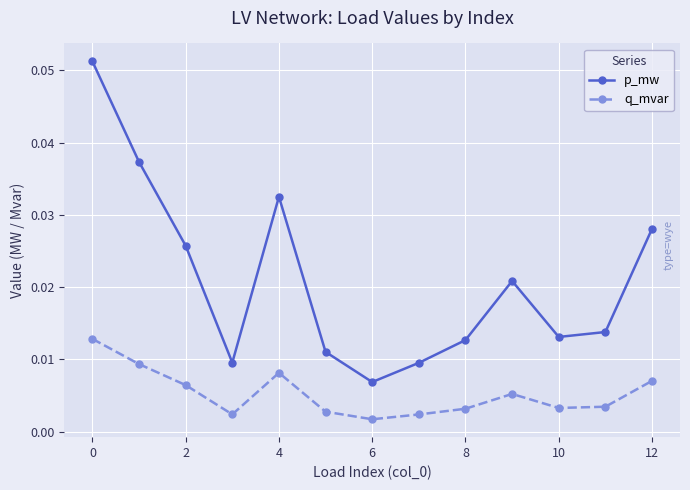

Which series has the largest range (max minus min)?

p_mw